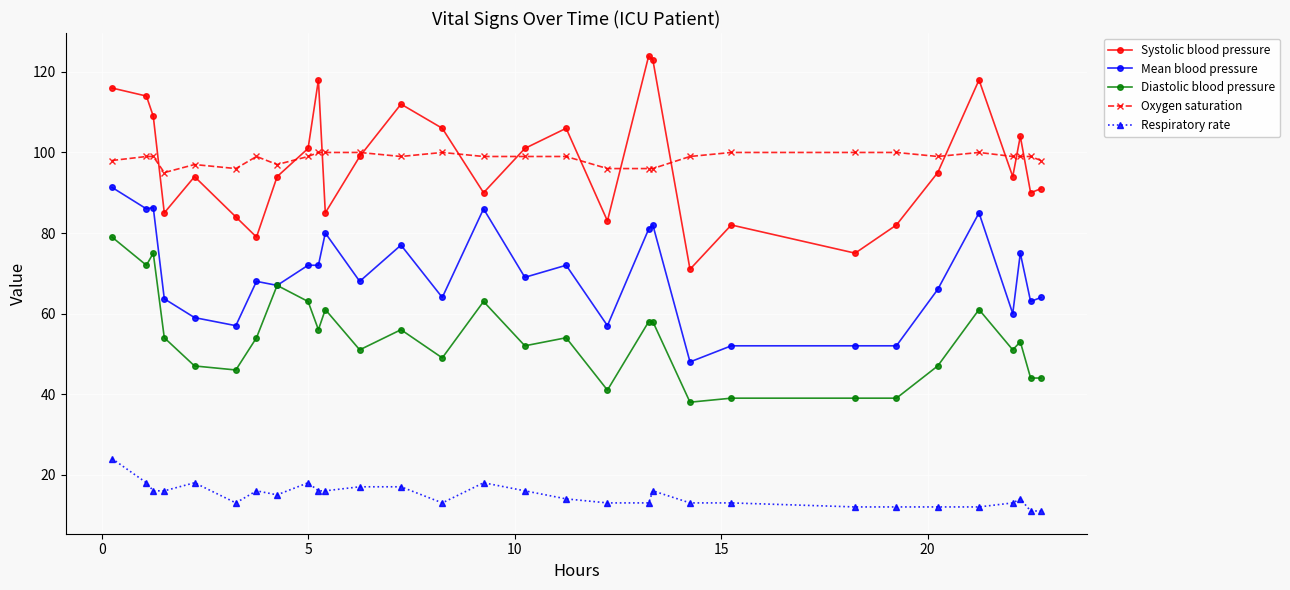

True or false: Diastolic blood pressure has more than 2 interior local peaks.

True